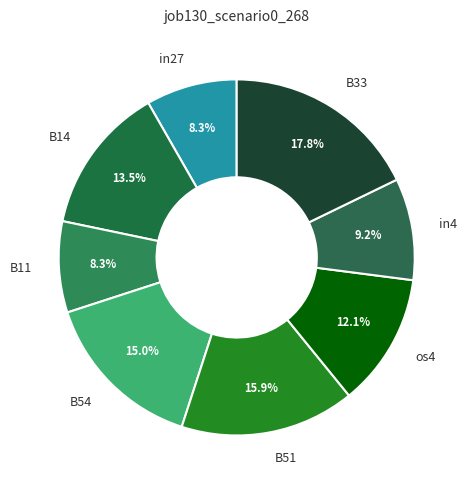

True or false: B33 accounts for 18% of the total.

True